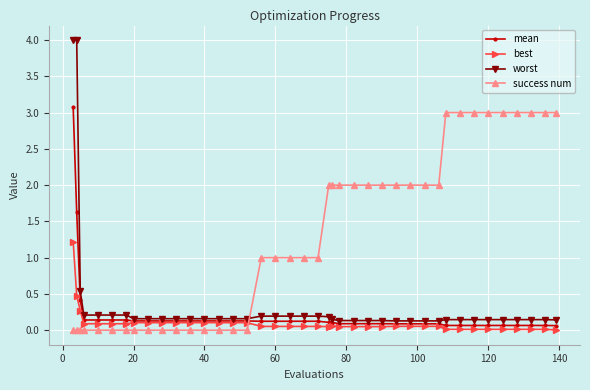

What is the value of the success num point at the 36th from the left?

3.0